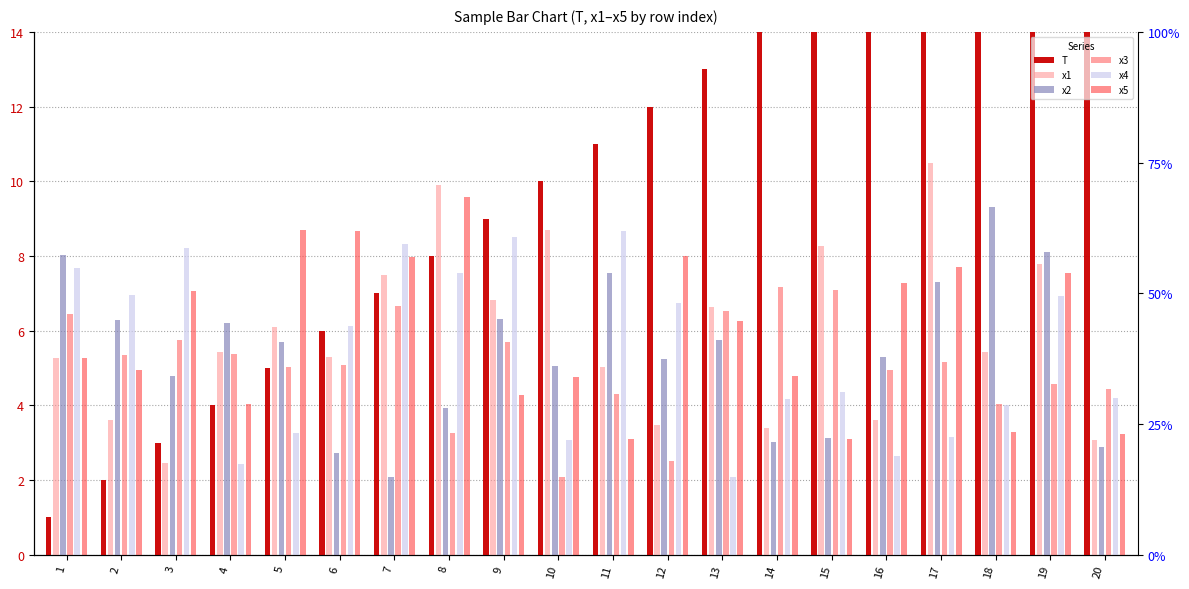

How many bars are there in total?

120